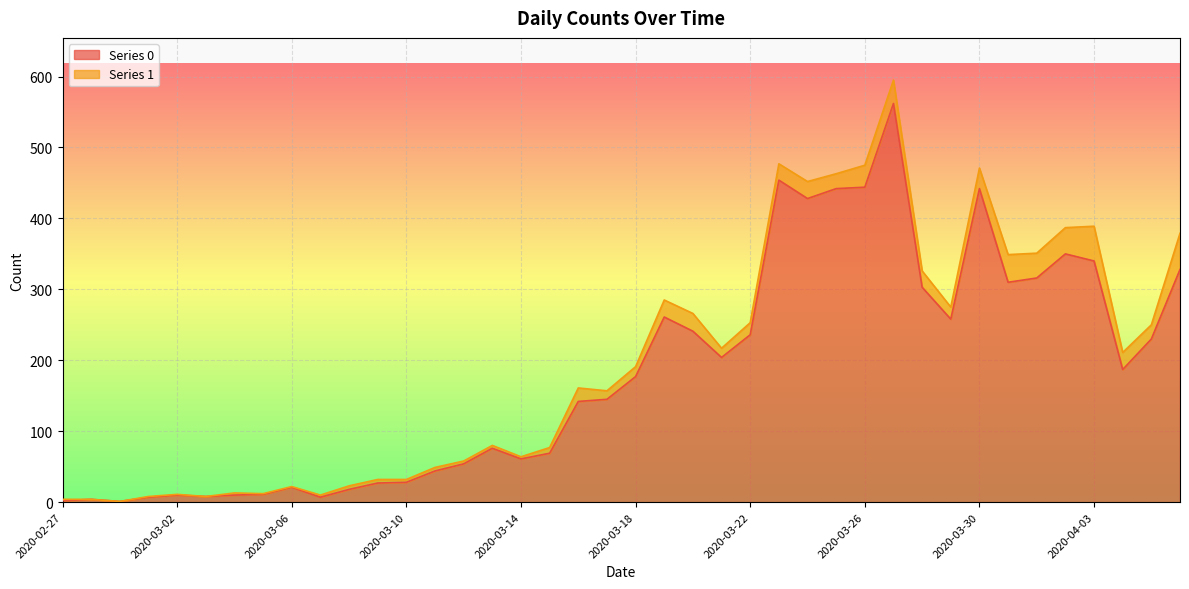

Is it true that the value at 2020-03-25 is 160?

False